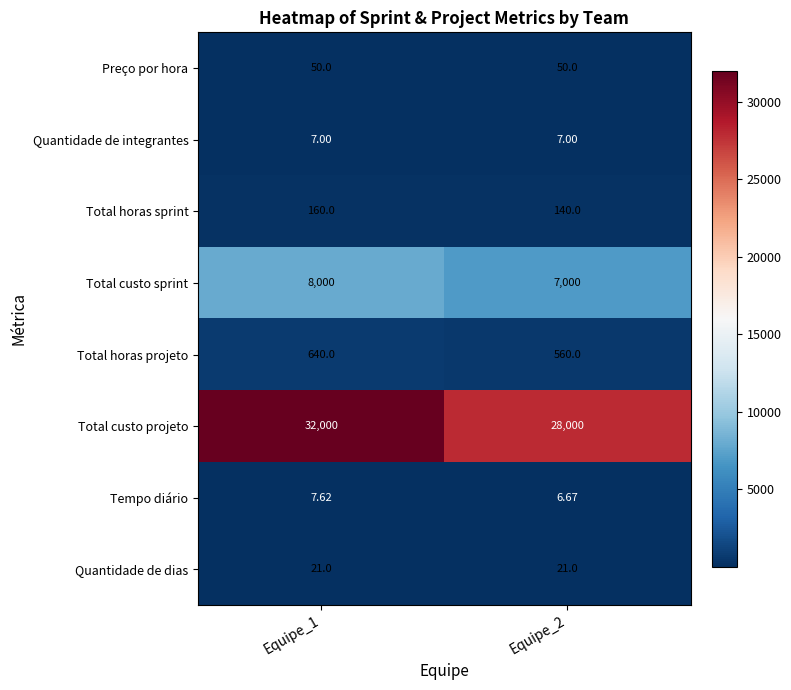

Which series has the largest total across all categories?

Total custo projeto